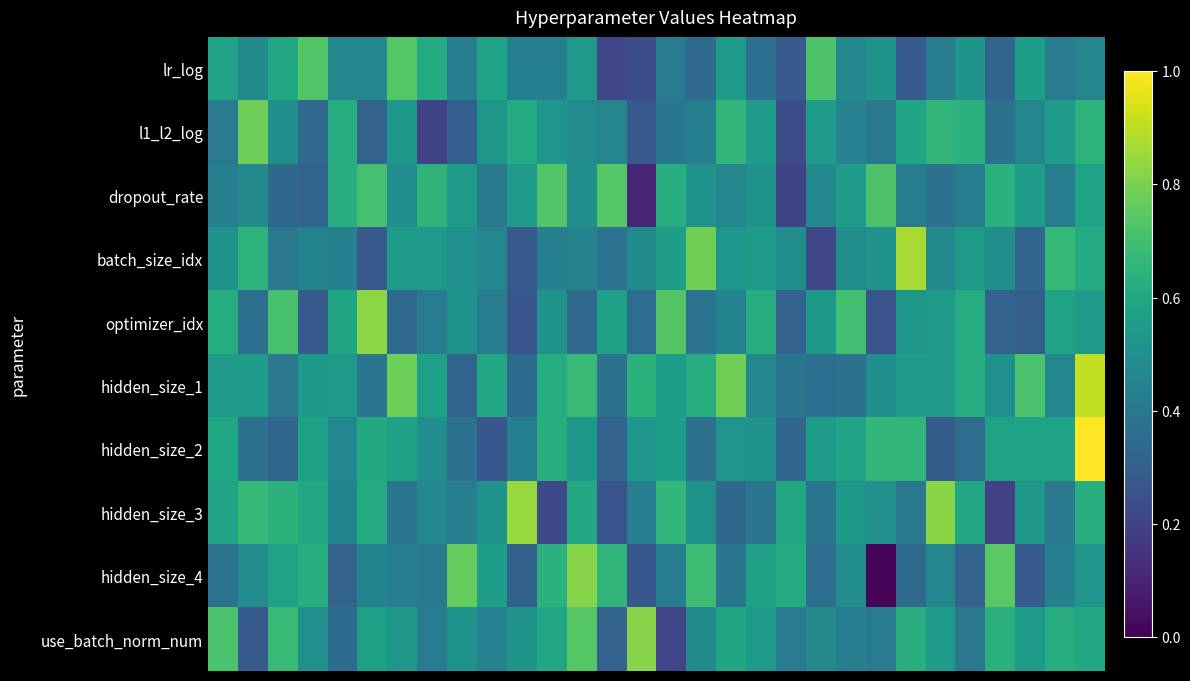

Which series has the largest total across all categories?

hidden_size_1